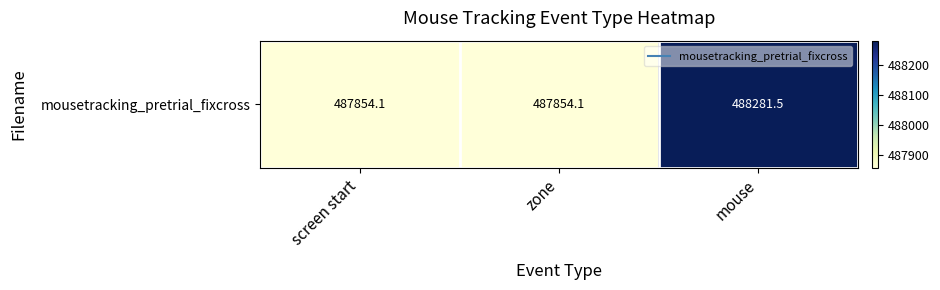

Which label corresponds to the largest value in the chart?

mouse